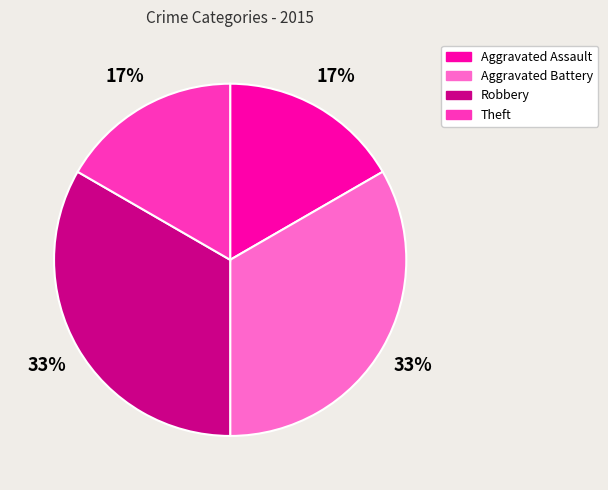

Between Robbery and Theft, which is larger?

Robbery